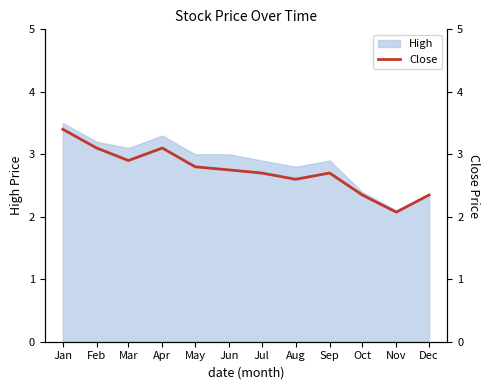

Is it true that High equals 3.3 at Apr?

True